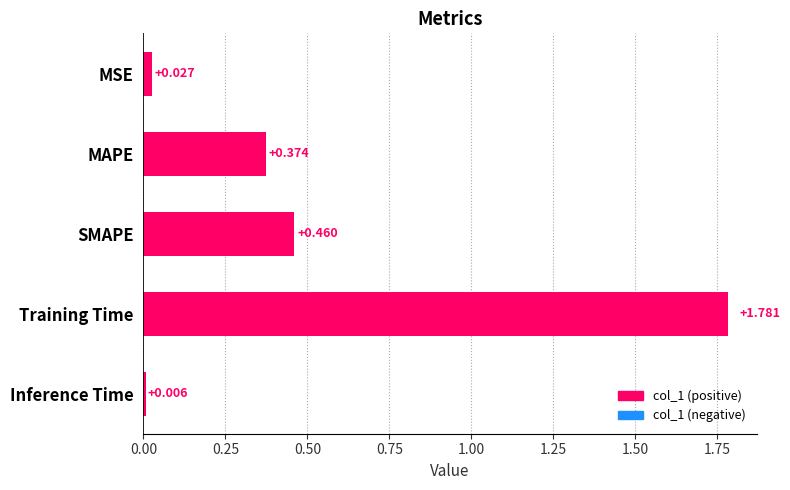

At which category does the chart reach its peak across all series?

Training Time